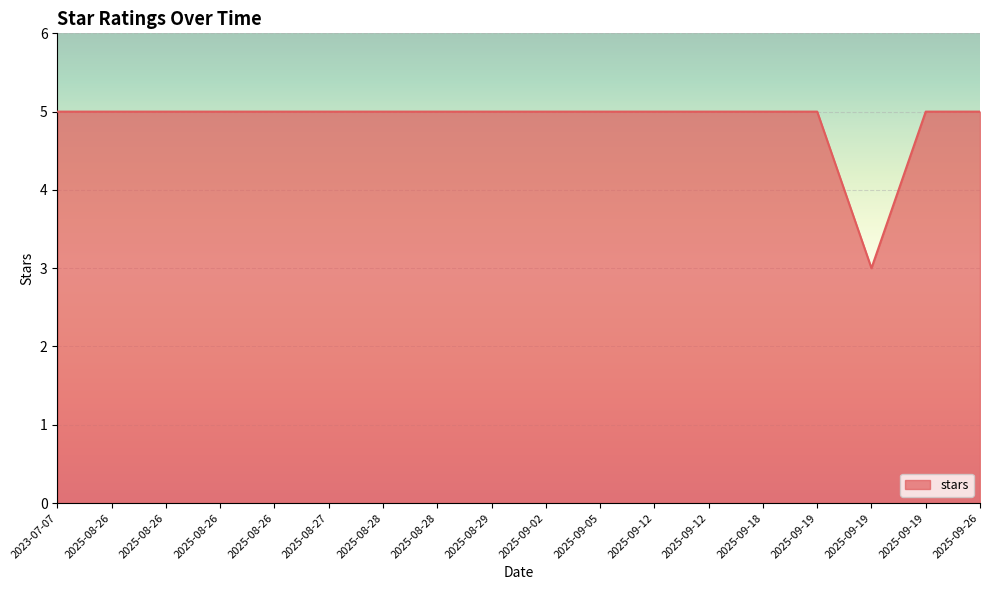

What is the sum of the values at 2025-09-02 and 2025-08-27?

10